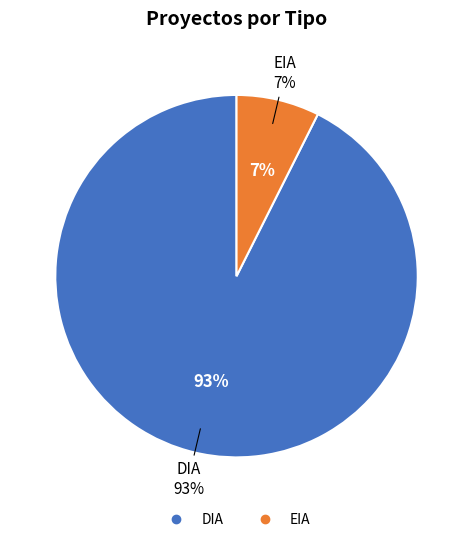

Which slice is the smallest?

EIA